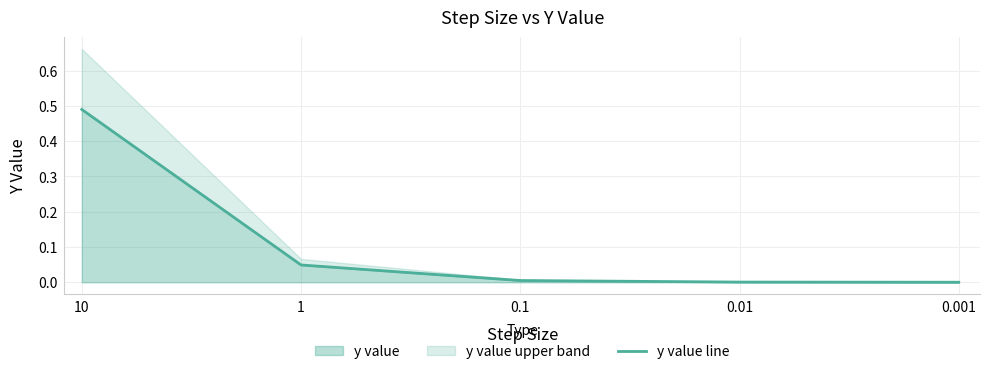

True or false: the data shows 0.0 at 0.001.

True